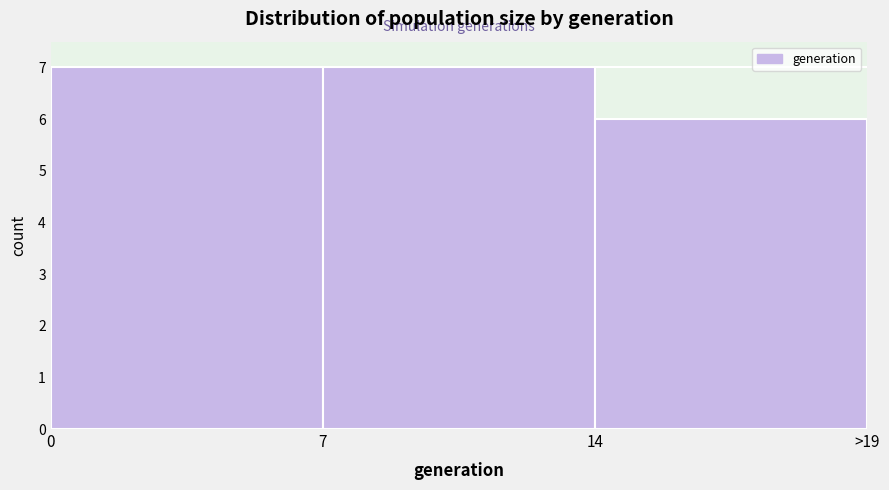

Reading left to right, extract all data points from this chart.

0=7	7=7	14=6